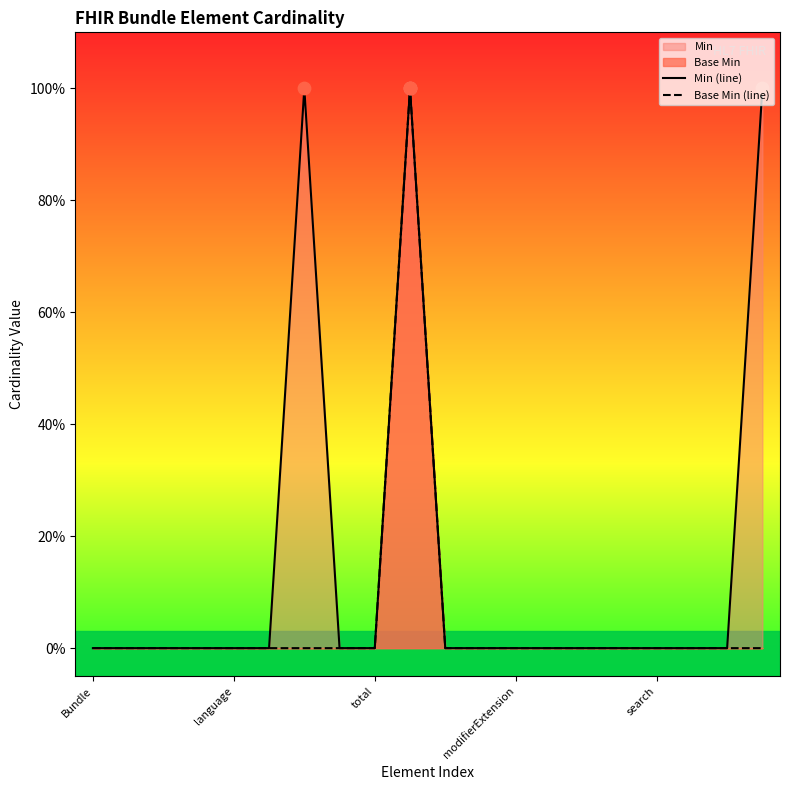

At which category is the sum across all series the highest?

9